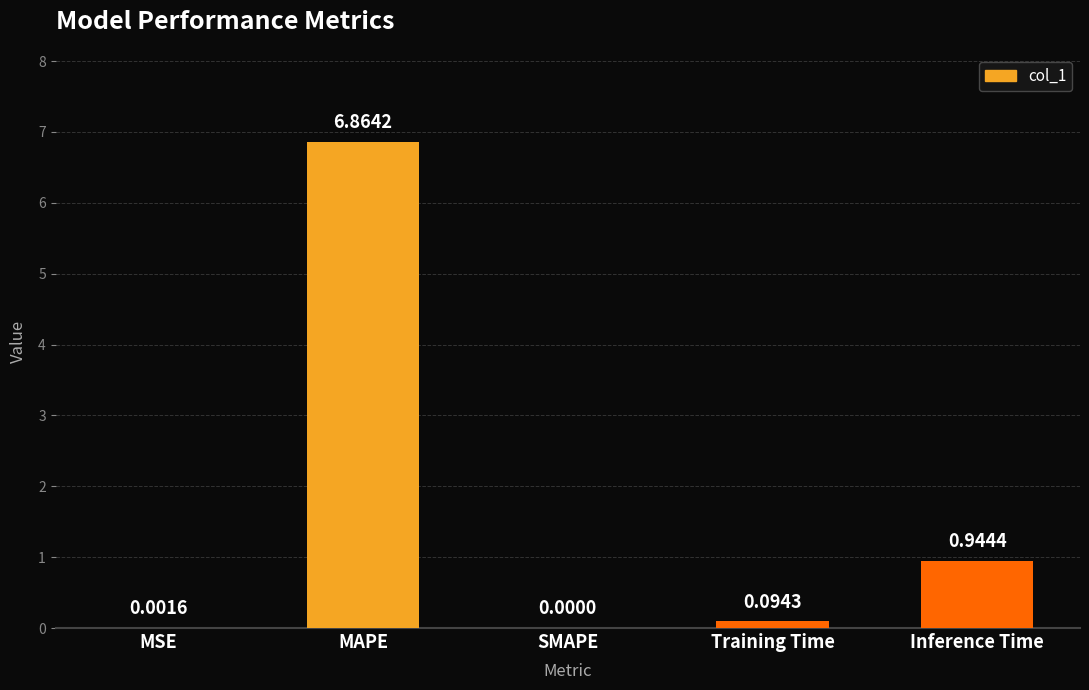

Which category has the highest value across all series?

MAPE